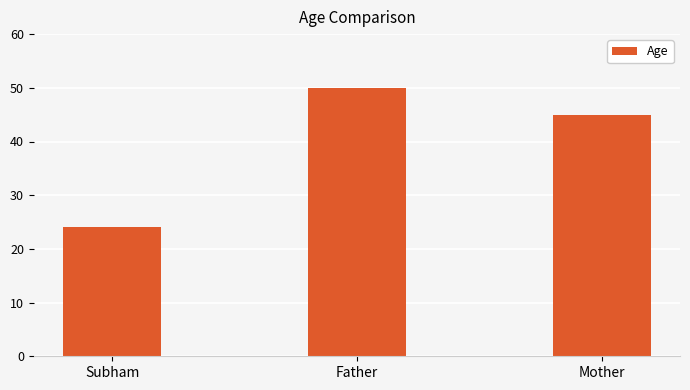

Which label corresponds to the largest value in the chart?

Father